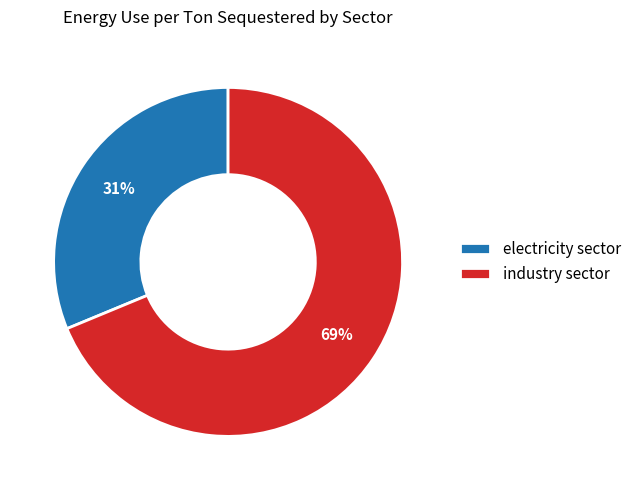

The electricity sector slice represents 31% of the pie. True or false?

True